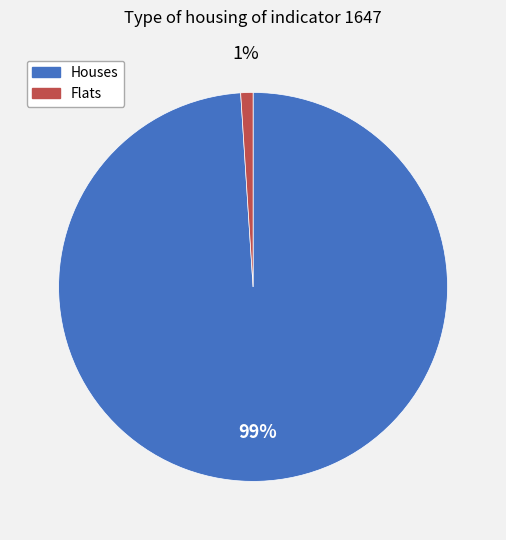

To the nearest percent, what is the difference between the largest and smallest slice percentages?

98%